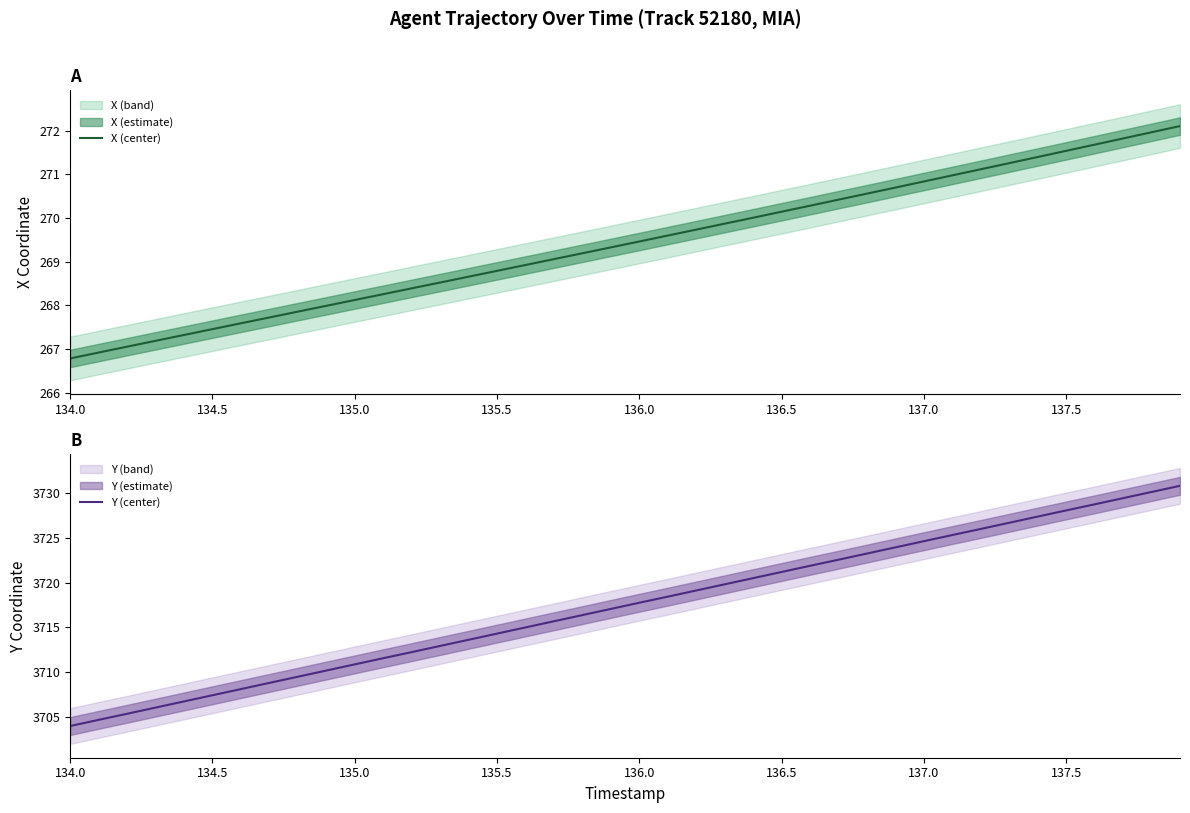

Does the chart have visible grid lines?

No